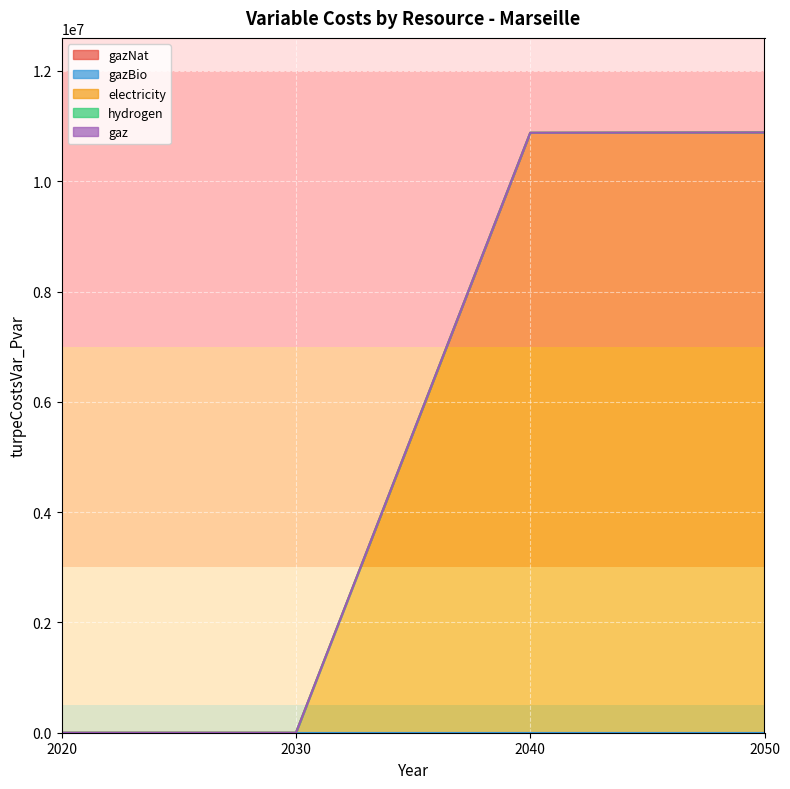

True or false: hydrogen has more than 1 points higher than both neighbors.

False